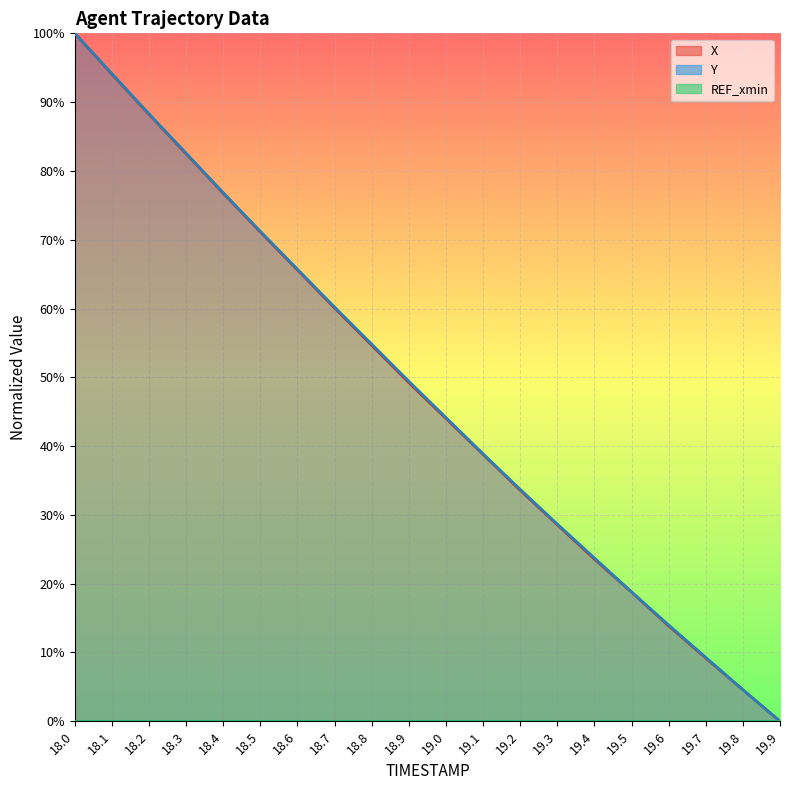

What is the average value of the X series?

47.9